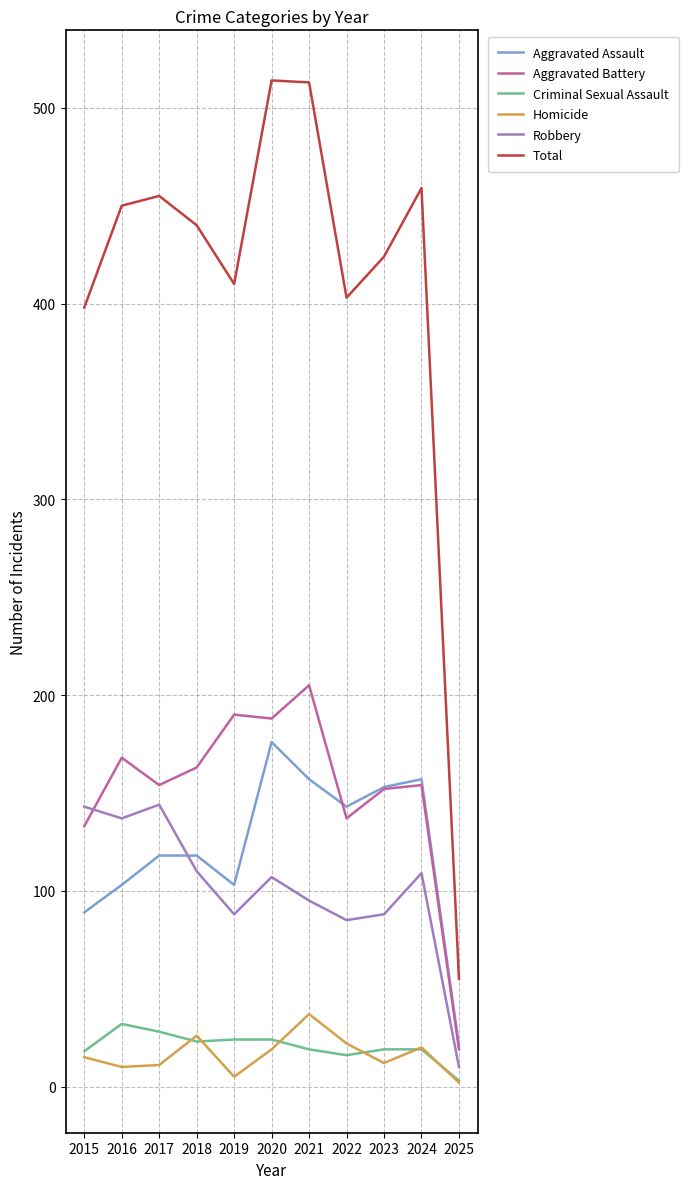

True or false: Homicide and Total cross at least once.

False